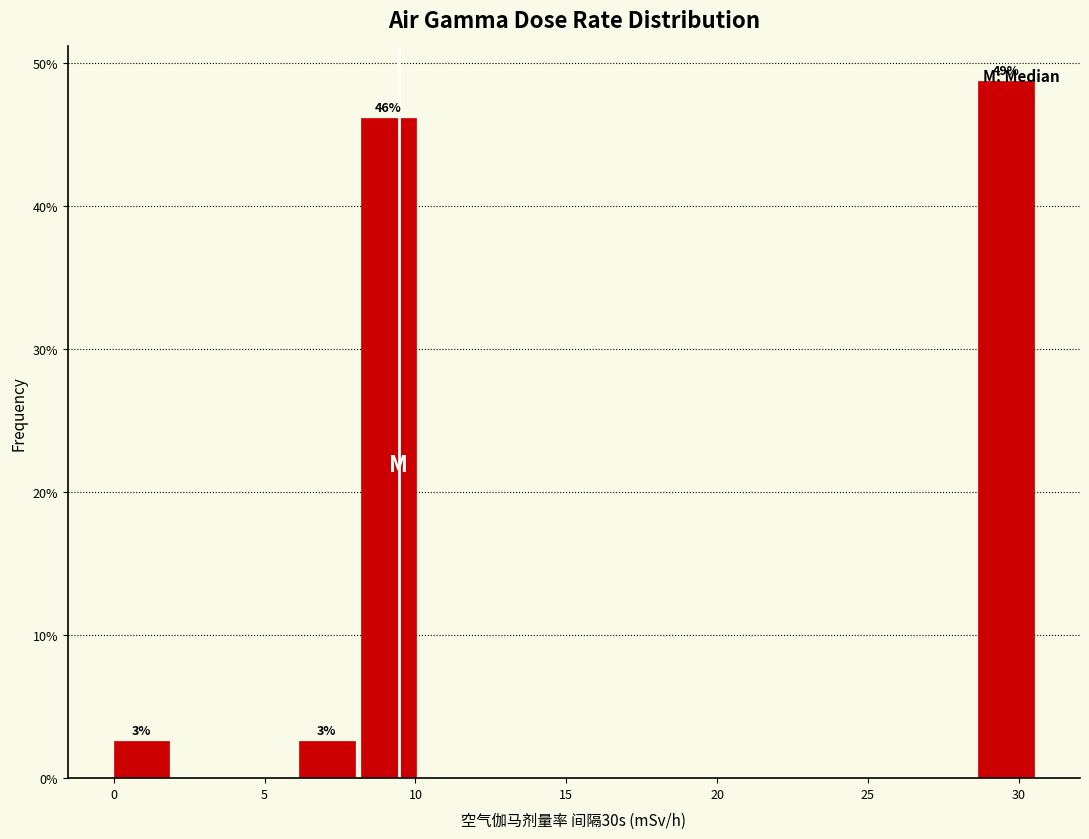

Which range on the x-axis has the tallest bar?

28.5 to 30.5